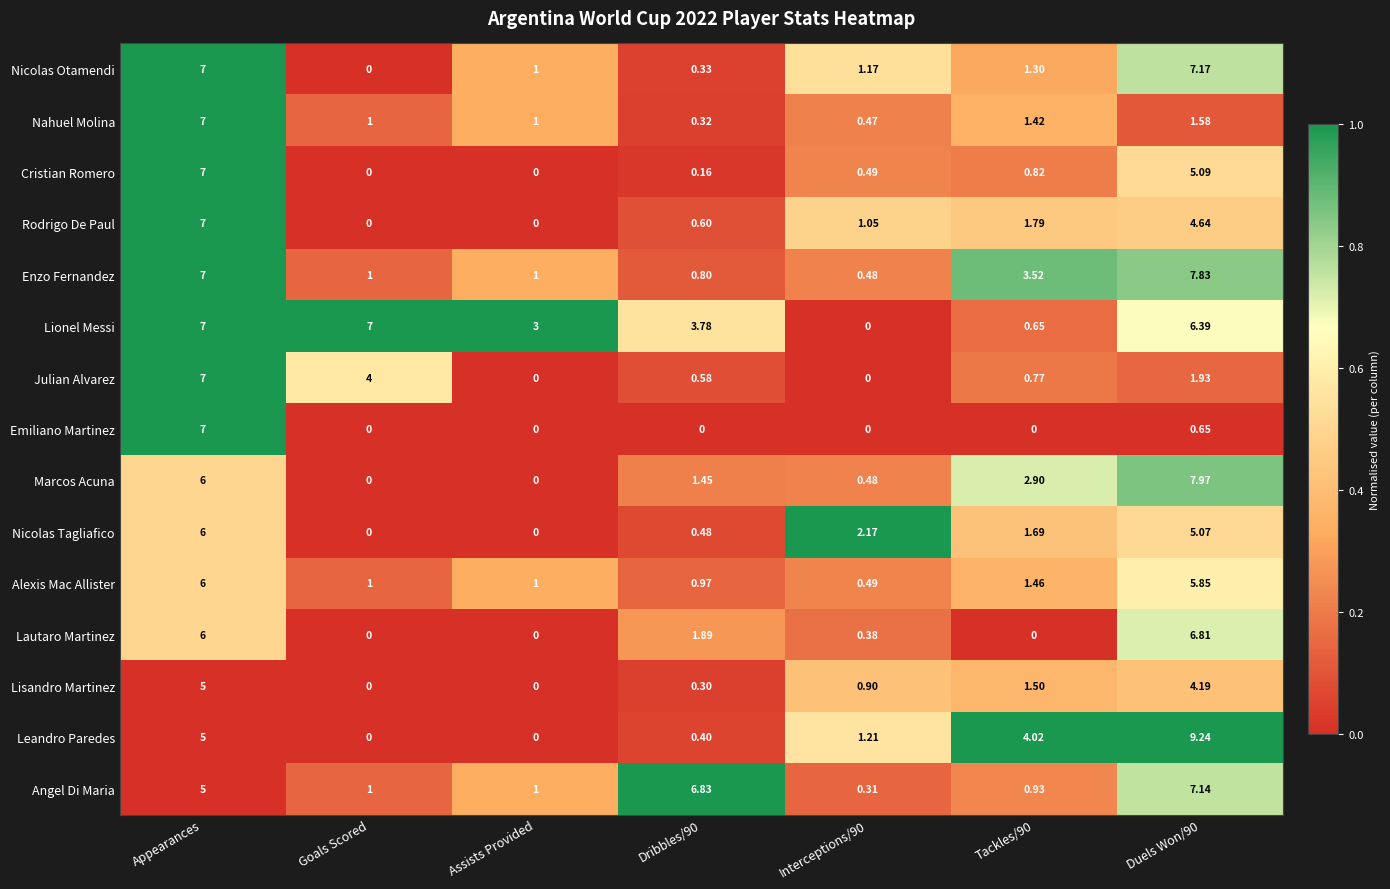

What is the difference between the highest and lowest values at Assists Provided?

3.0